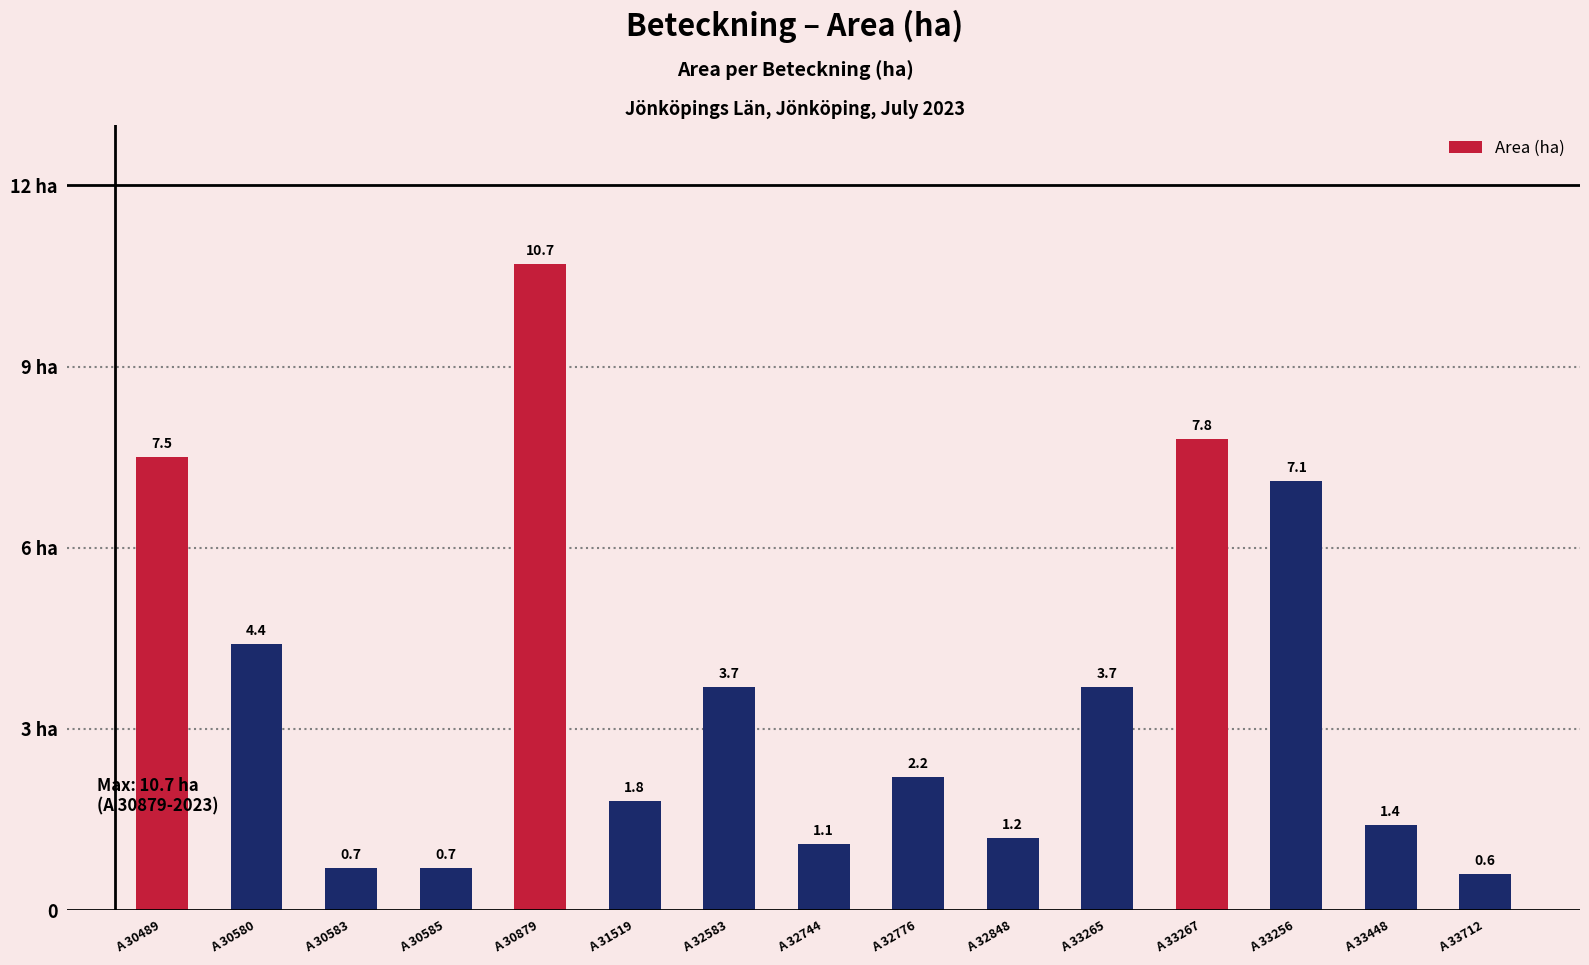

What is the value of the 5th bar from the left?

10.7